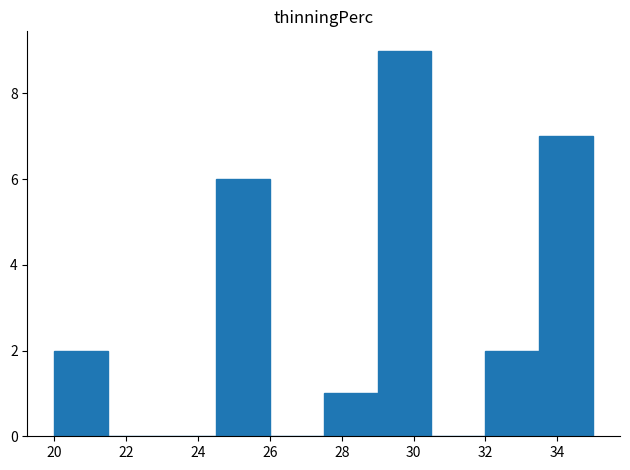

What is the height of the bar covering 29.0 to 30.5 on the x-axis? Neither the bar edges nor the heights are printed on the chart, so give them approximately, as read against the axes.

9